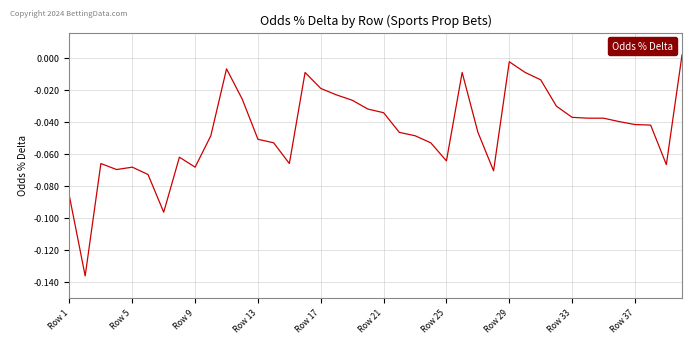

What is the difference between the second highest and minimum values?

0.1